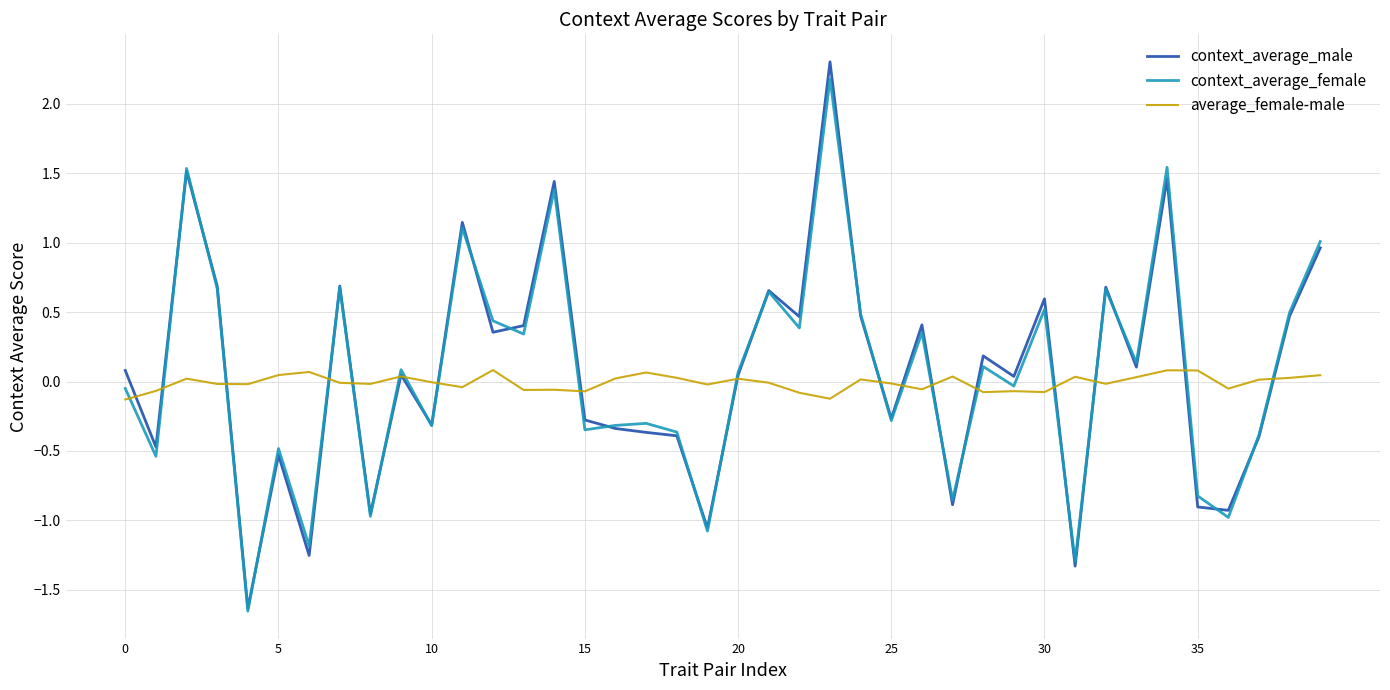

How many lines are shown in the chart?

3